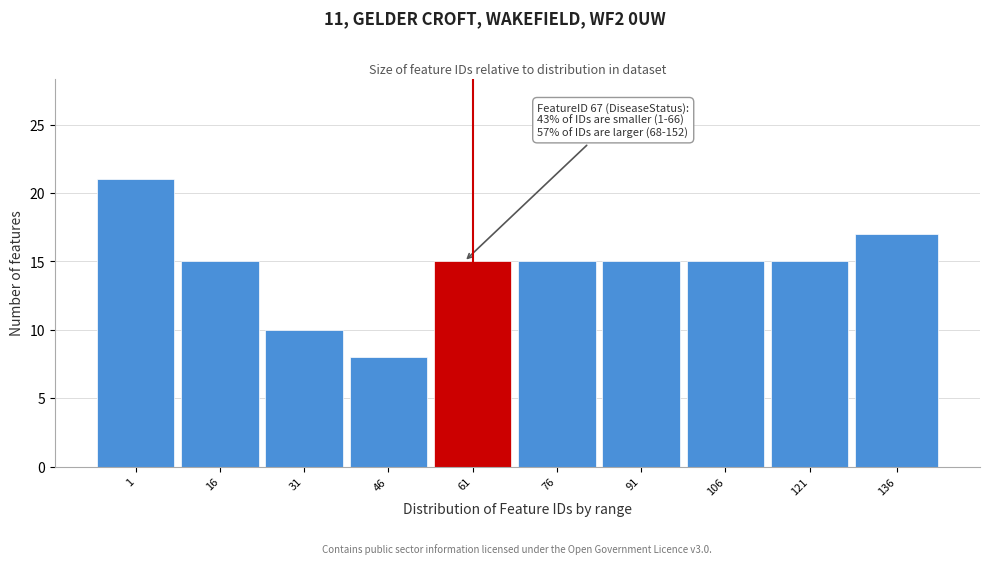

Reading left to right, list all the values displayed in this chart.

21	15	10	8	15	15	15	15	15	17